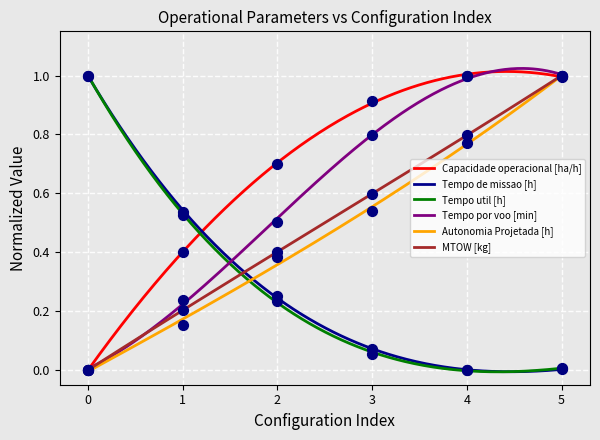

Which series reaches the maximum Y coordinate?

Capacidade operacional [ha/h]